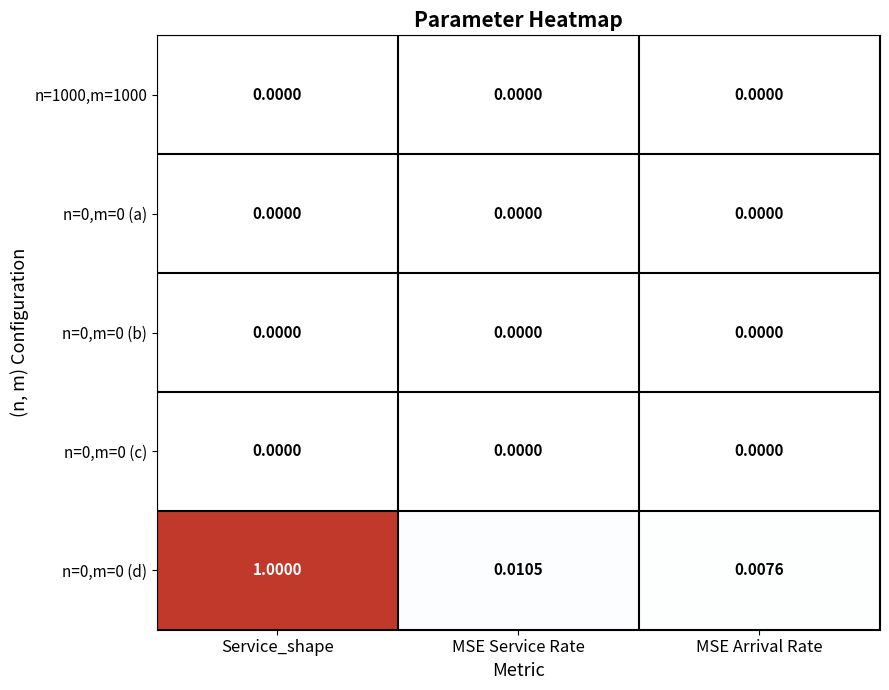

At which category is the sum across all series the highest?

Service_shape